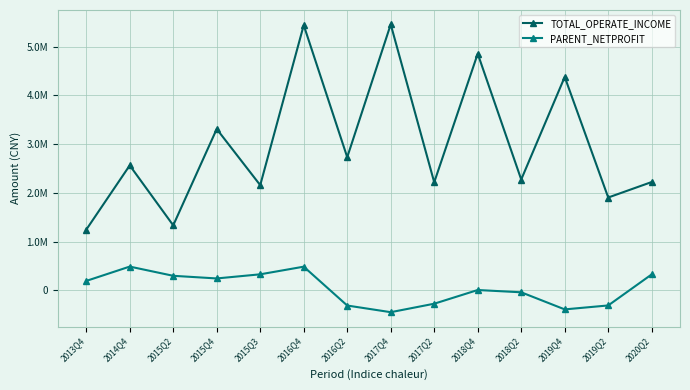

Reading right to left, list all the values displayed in this chart.

TOTAL_OPERATE_INCOME: 2221600.9	1903569.9	4376098.2	2272653.1	4852370.7	2215998.6	5453344.0	2730091.4	5437602.9	2157001.0	3308182.4	1332977.9	2562106.5	1243512.7
PARENT_NETPROFIT: 327827.4	-309357.6	-390310.9	-39765.7	7039.4	-273769.5	-447585.1	-311085.3	485700.5	328976.6	244280.8	298401.9	487353.7	193102.0